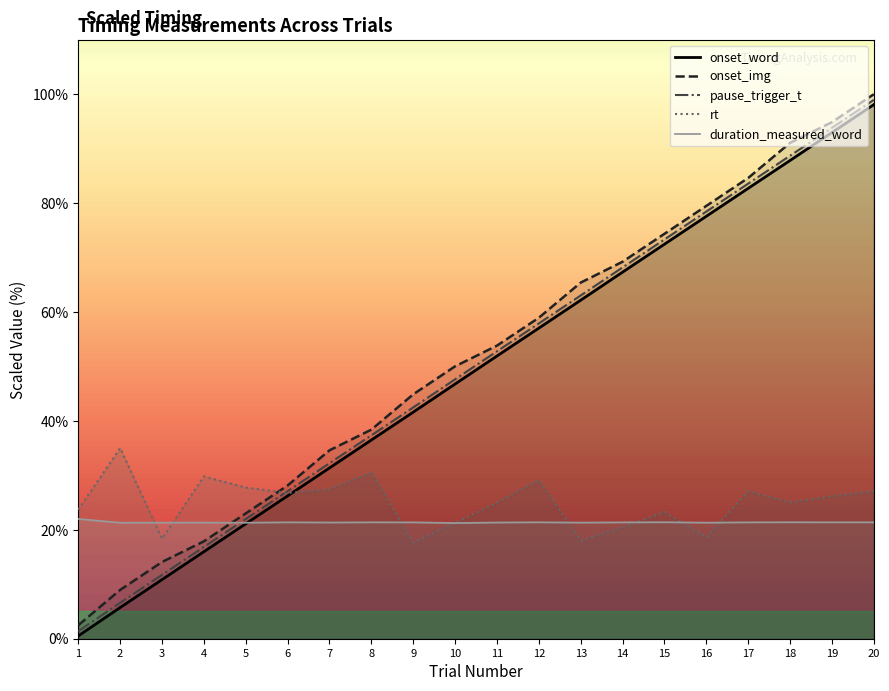

At how many categories does at least one series exceed 77?

5